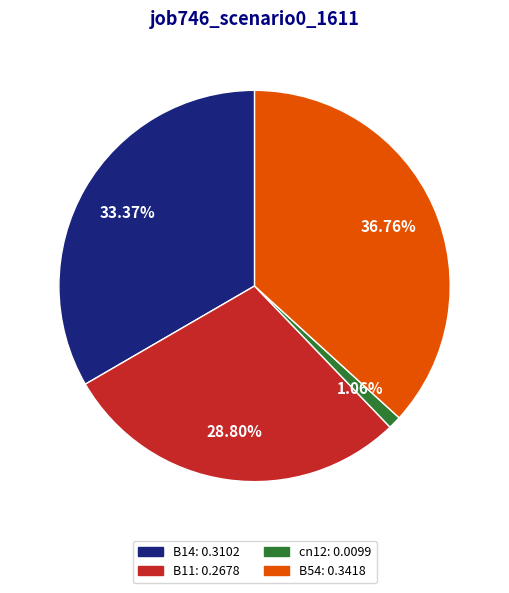

Count the number of slices in the pie.

4